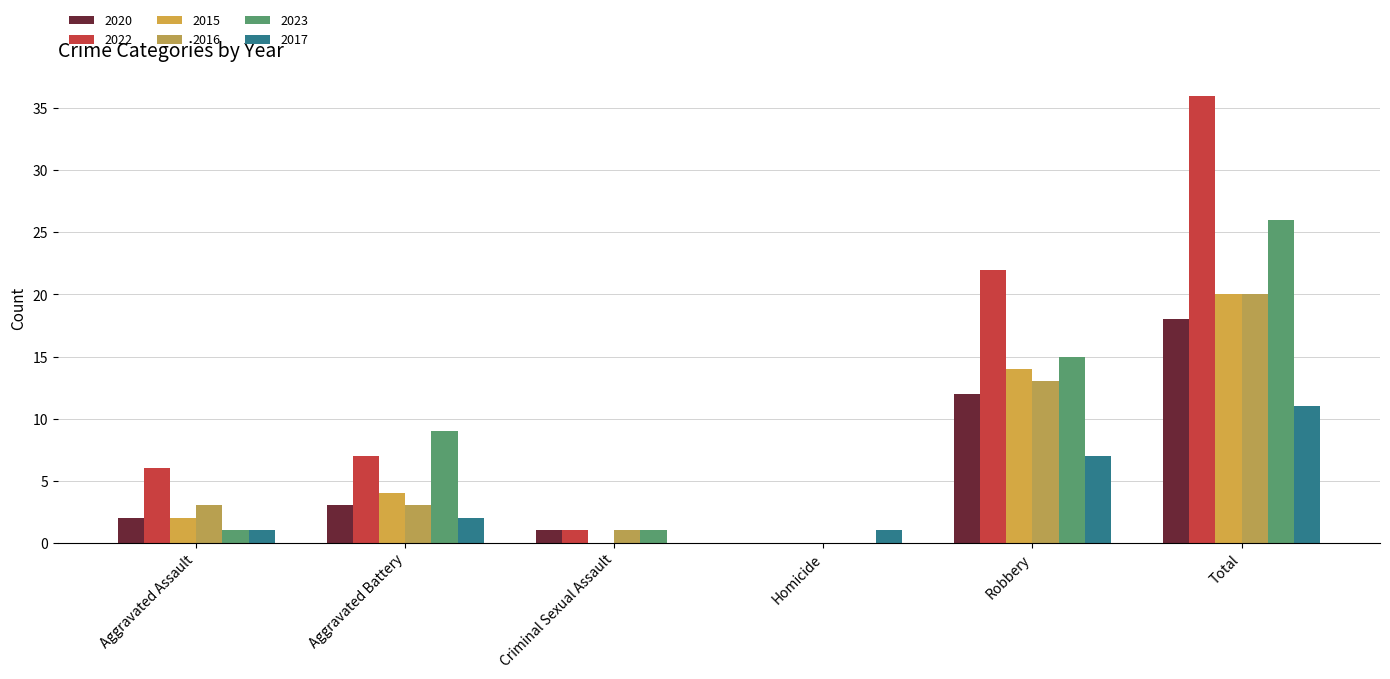

Which series has the largest range (max minus min)?

2022